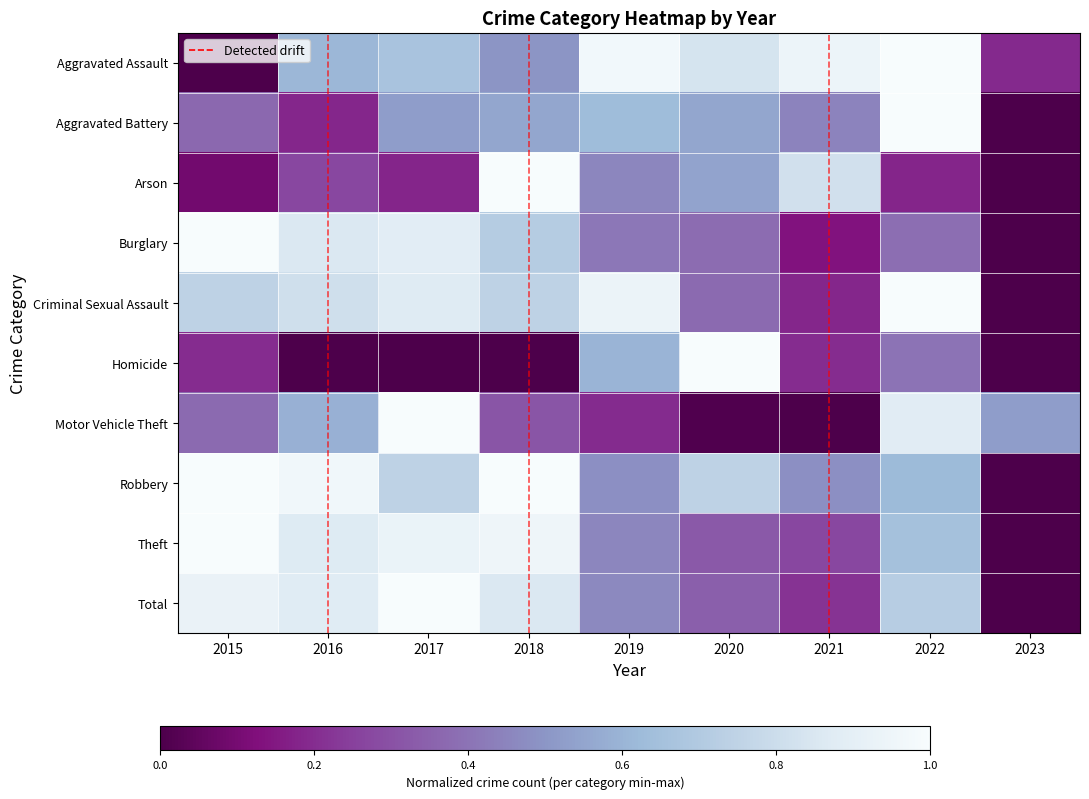

List the labels in order of Theft value, largest first.

2015, 2018, 2017, 2016, 2022, 2019, 2020, 2021, 2023